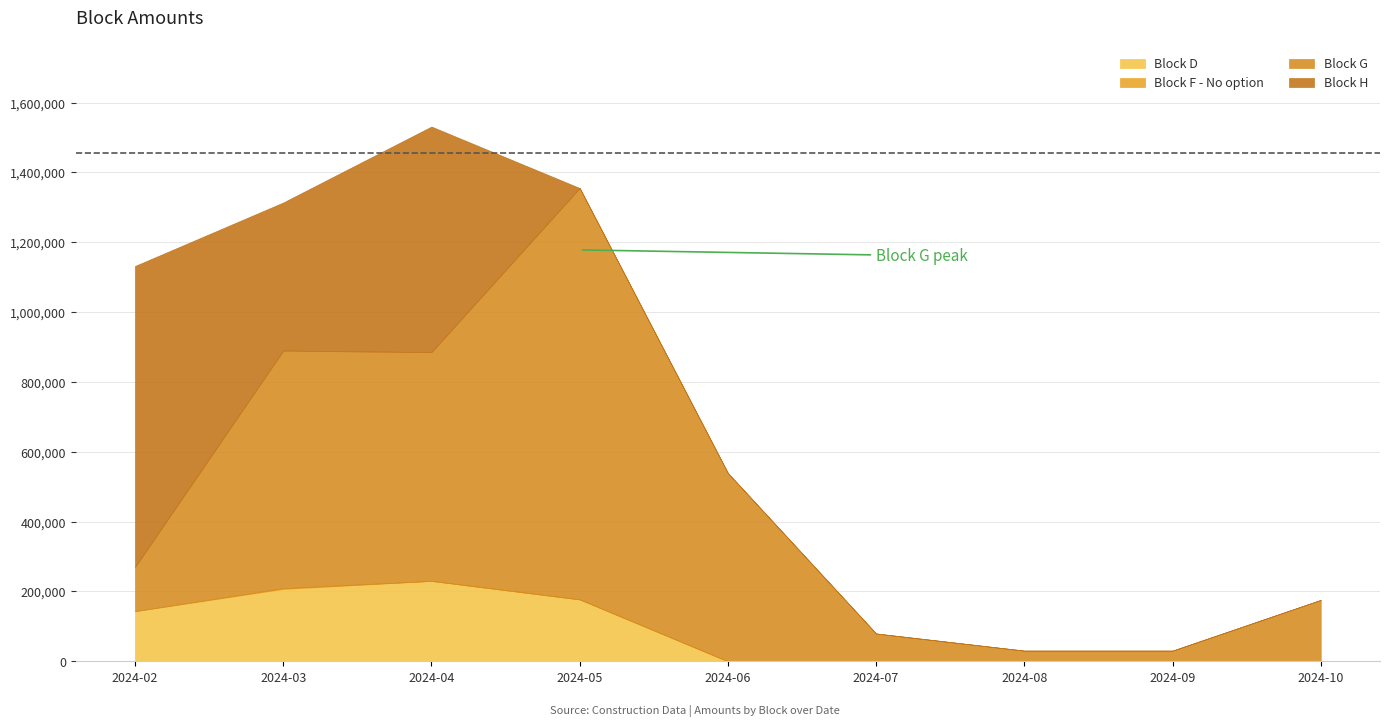

Which series ends up on top after the final intersection of Block G and Block H?

Block G